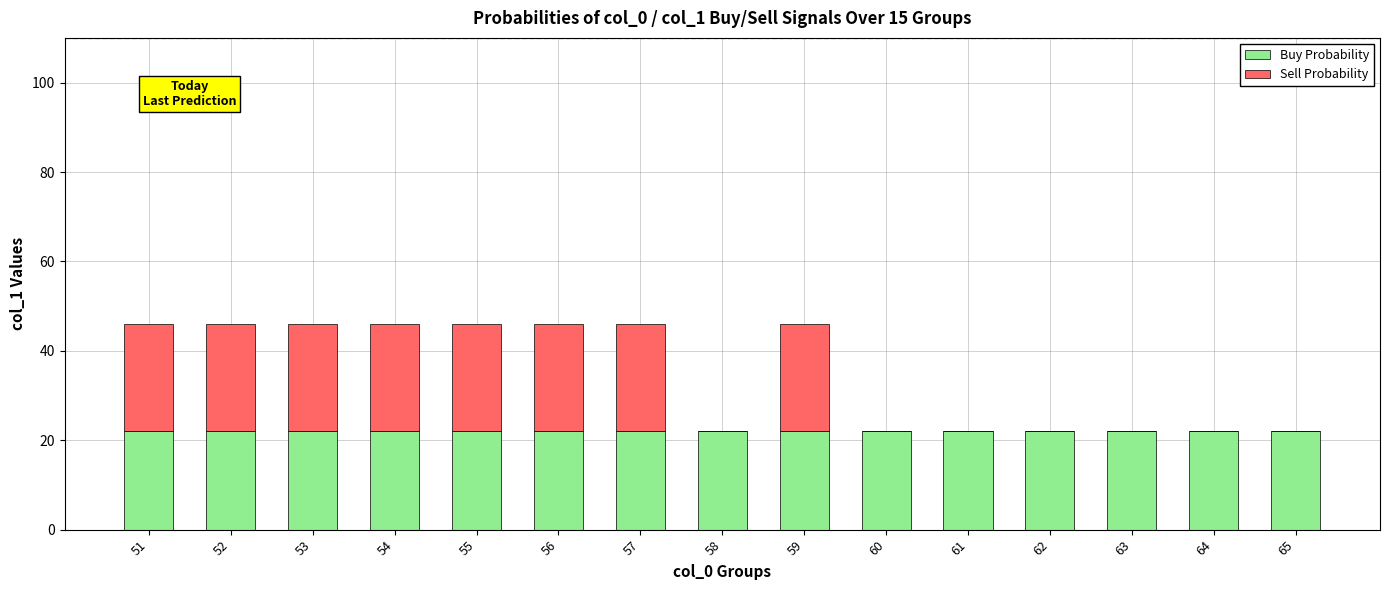

What is the highest value of the Buy Probability series?

22